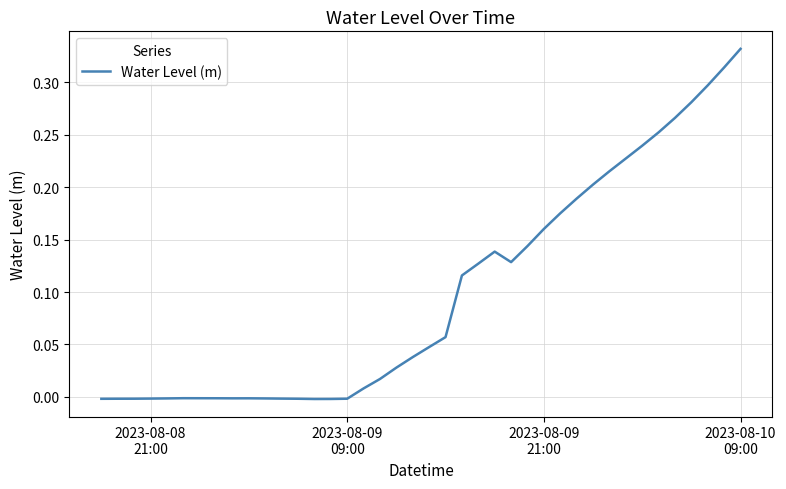

What is the difference between the second highest and minimum values?

0.3